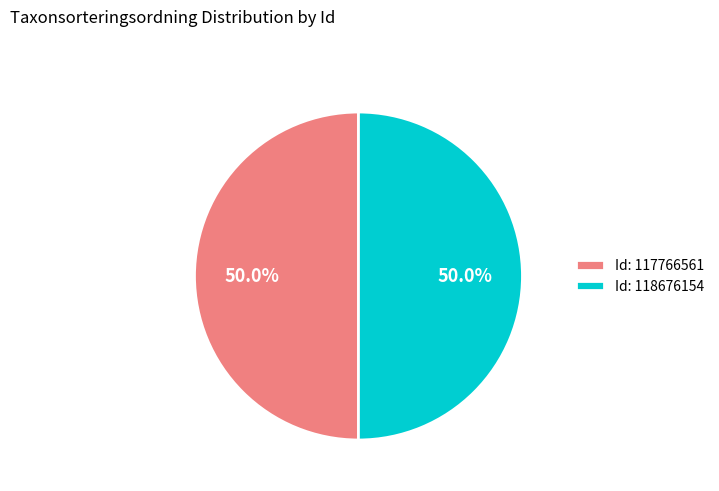

What is the ratio of the value at Id: 117766561 to the value at Id: 118676154?

1.0